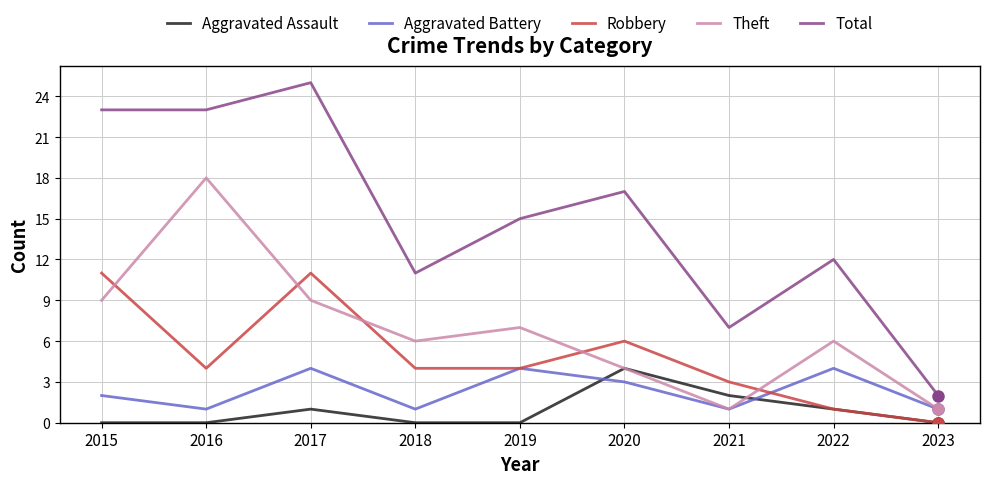

Reading left to right, extract all data points from this chart.

Aggravated Assault: 2015=0	2016=0	2017=1	2018=0	2019=0	2020=4	2021=2	2022=1	2023=0
Aggravated Battery: 2015=2	2016=1	2017=4	2018=1	2019=4	2020=3	2021=1	2022=4	2023=1
Robbery: 2015=11	2016=4	2017=11	2018=4	2019=4	2020=6	2021=3	2022=1	2023=0
Theft: 2015=9	2016=18	2017=9	2018=6	2019=7	2020=4	2021=1	2022=6	2023=1
Total: 2015=23	2016=23	2017=25	2018=11	2019=15	2020=17	2021=7	2022=12	2023=2